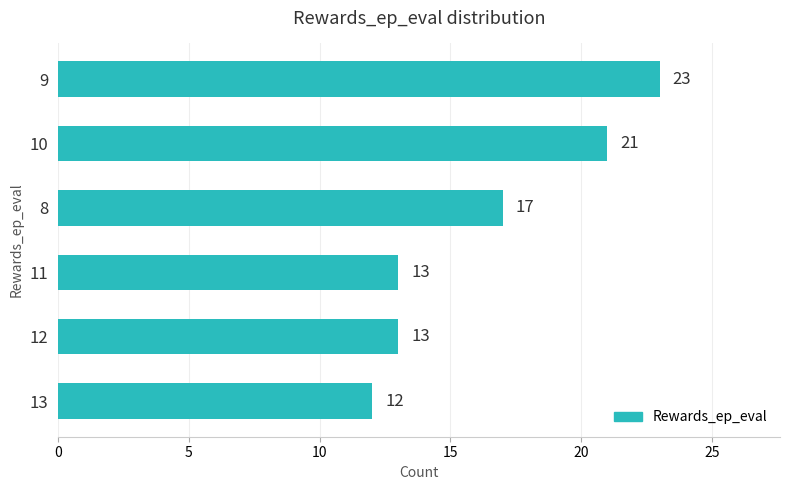

What is the label of the 4th bar from the top?

11